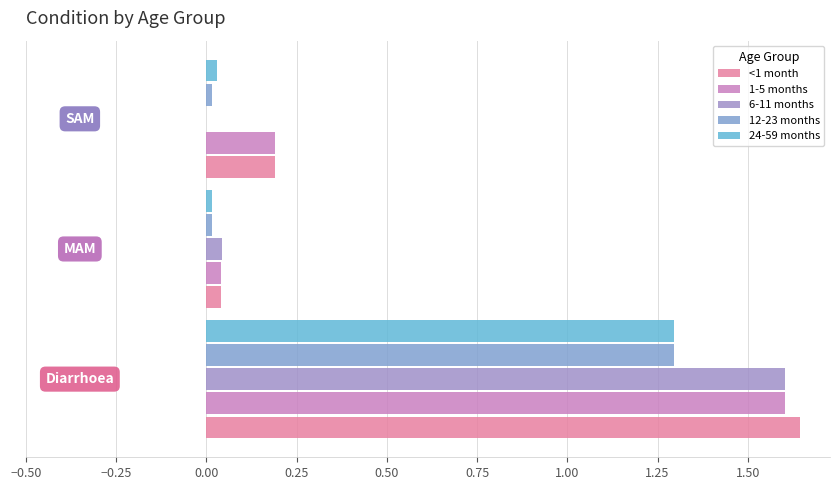

What is the highest value of the 24-59 months series?

1.3